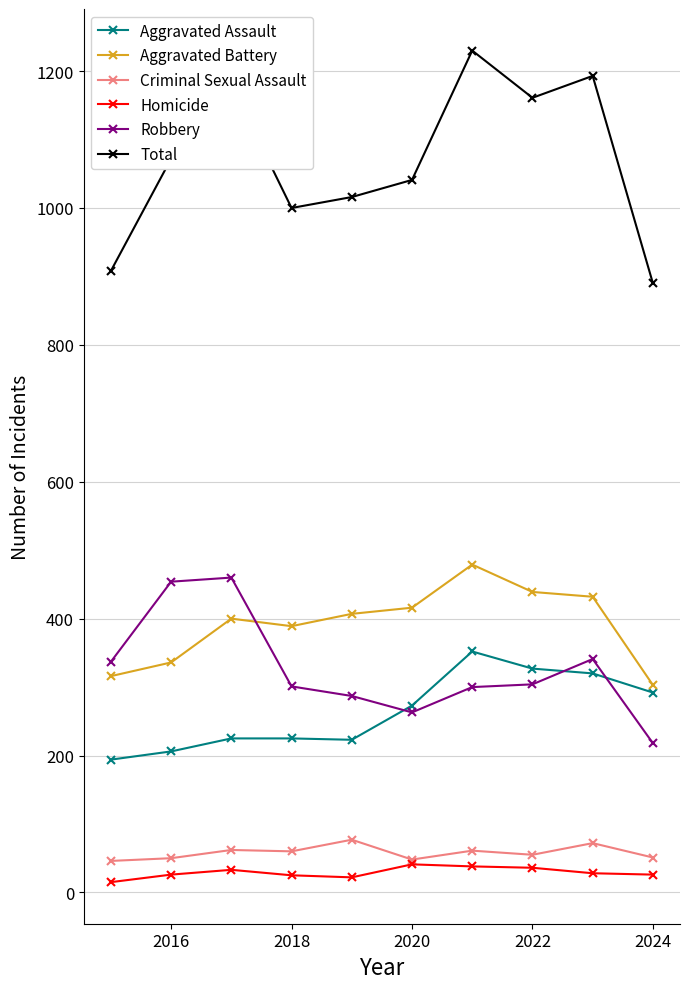

What is the difference between the second highest and second lowest values in the Aggravated Battery series?

123